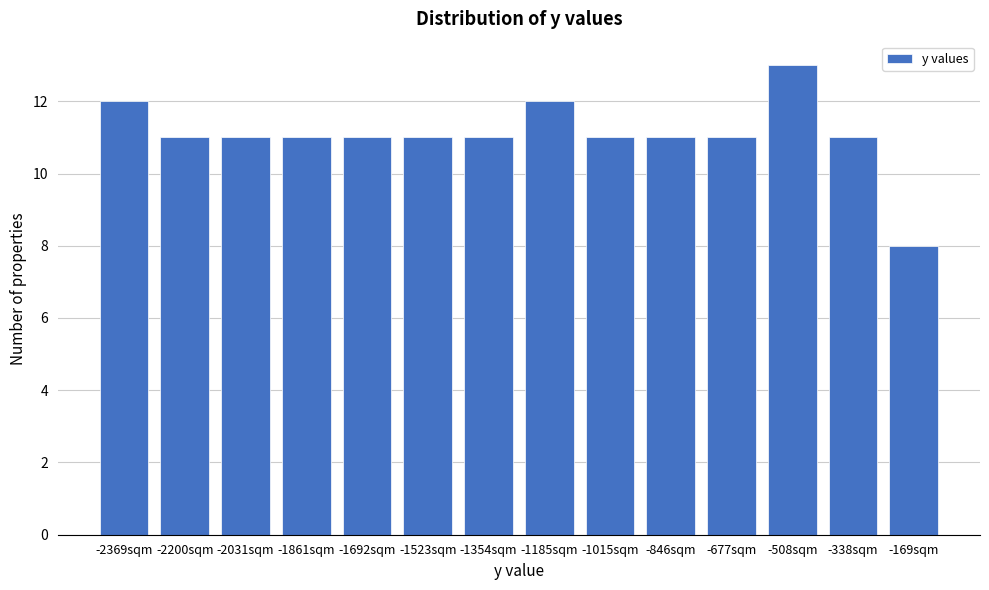

Reading left to right, list all the values displayed in this chart.

12	11	11	11	11	11	11	12	11	11	11	13	11	8